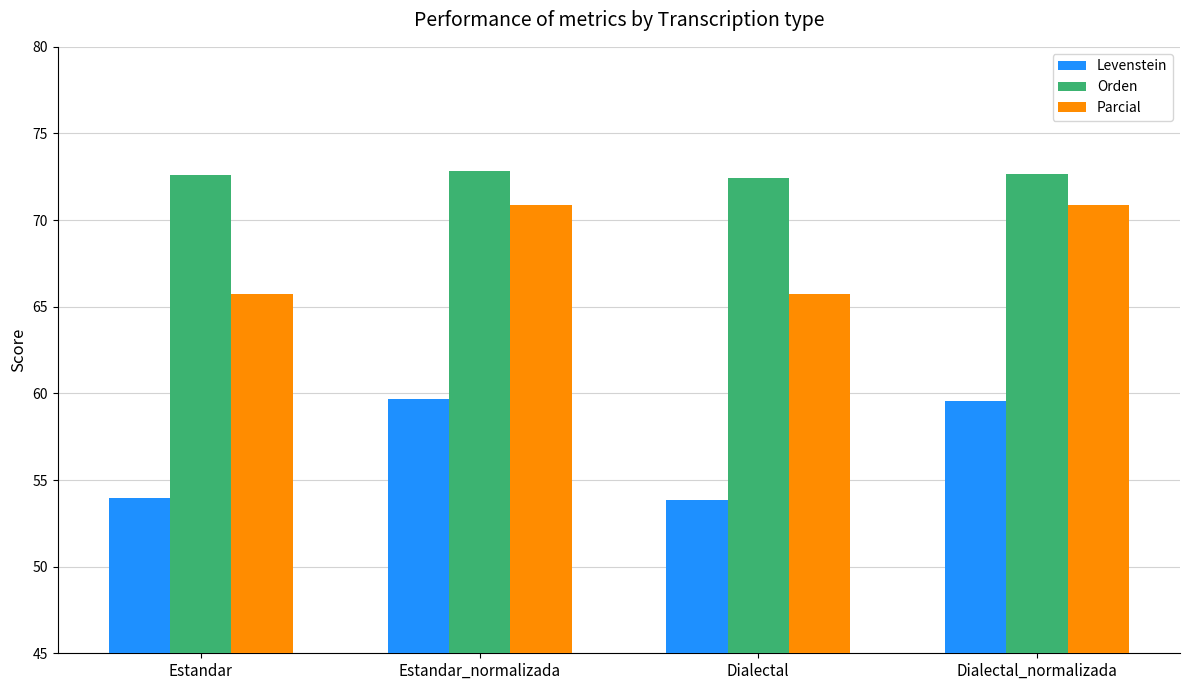

Which series has the widest spread of values?

Levenstein